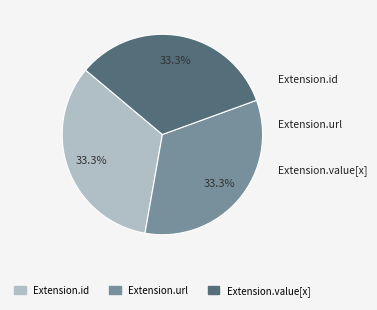

How many segments does this pie chart have?

3